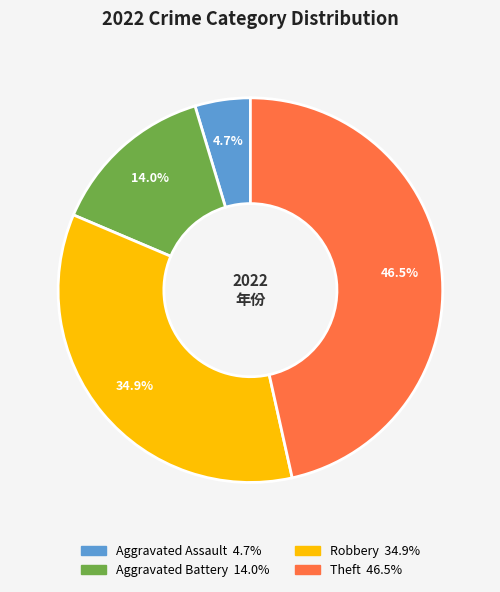

Is there any slice that represents more than half of the pie?

No